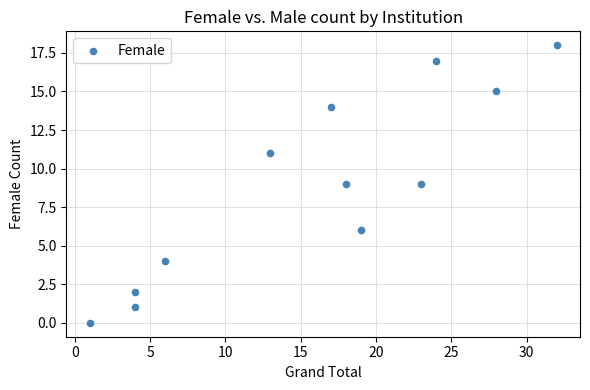

What is the average X value?

16